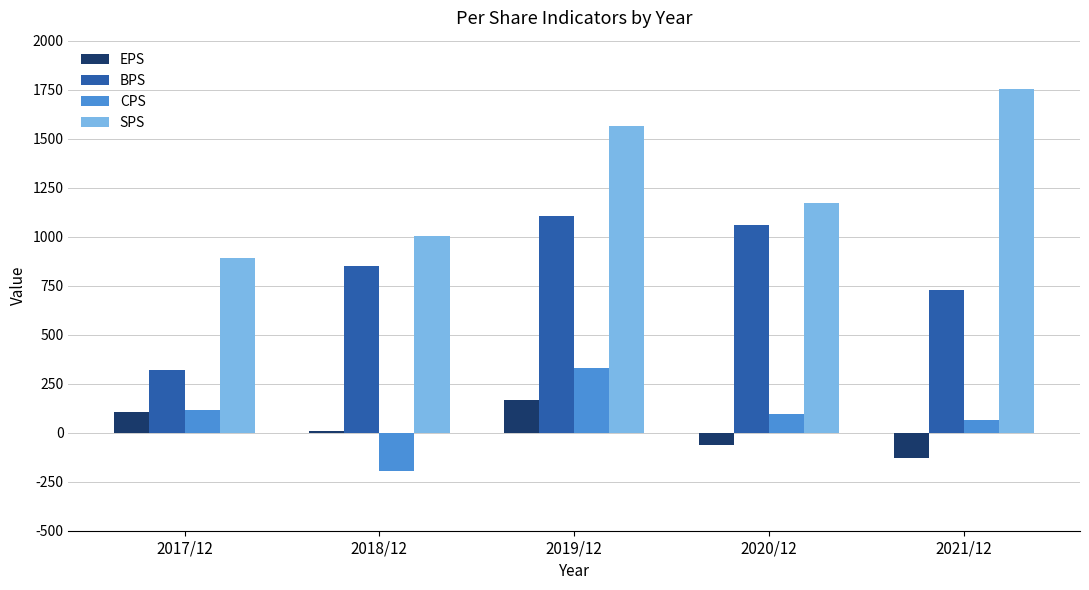

Count the SPS values in the range 1005 to 1565.

3